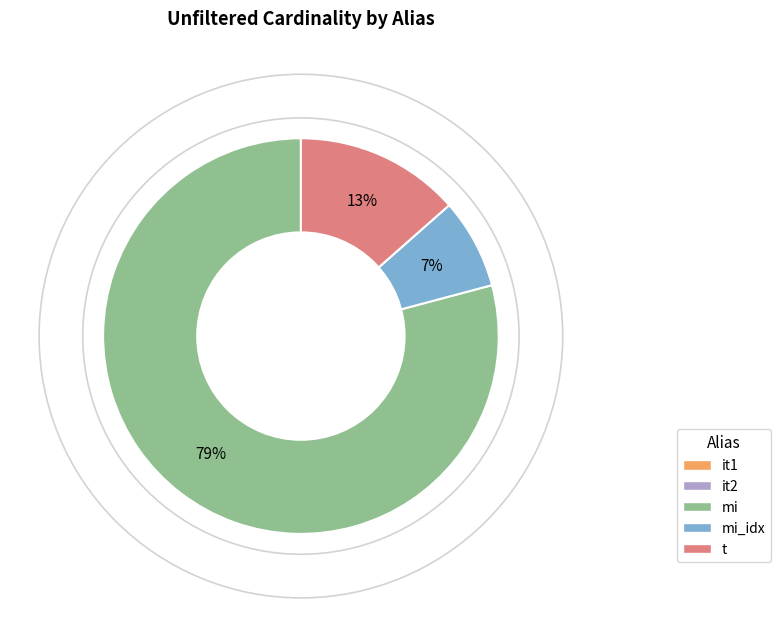

Does any single category account for the majority?

Yes